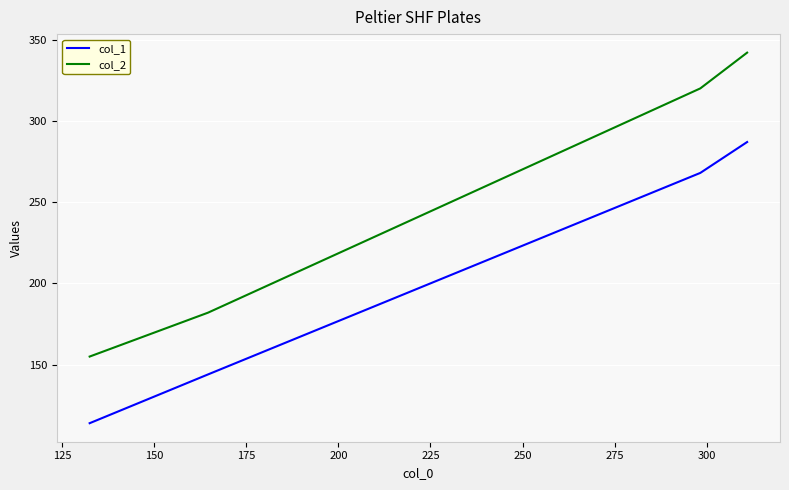

True or false: col_1 and col_2 intersect in this chart.

False